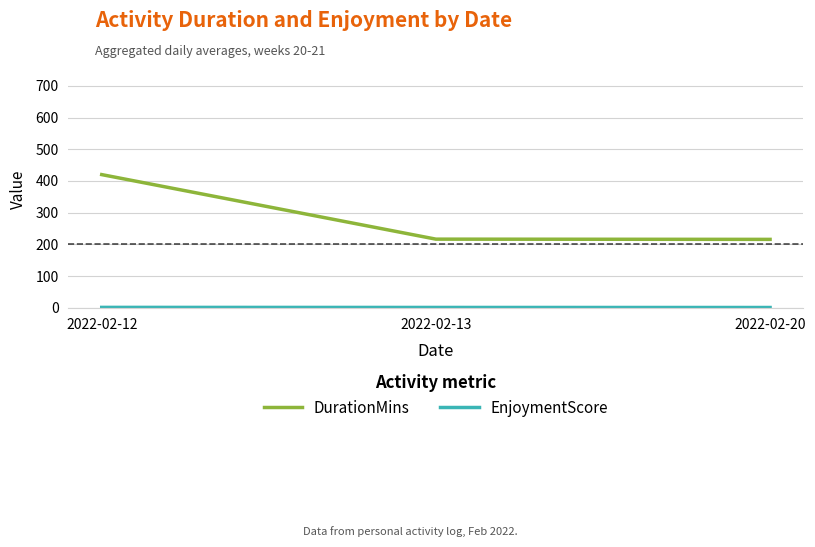

What is the average value of the DurationMins series?

284.0